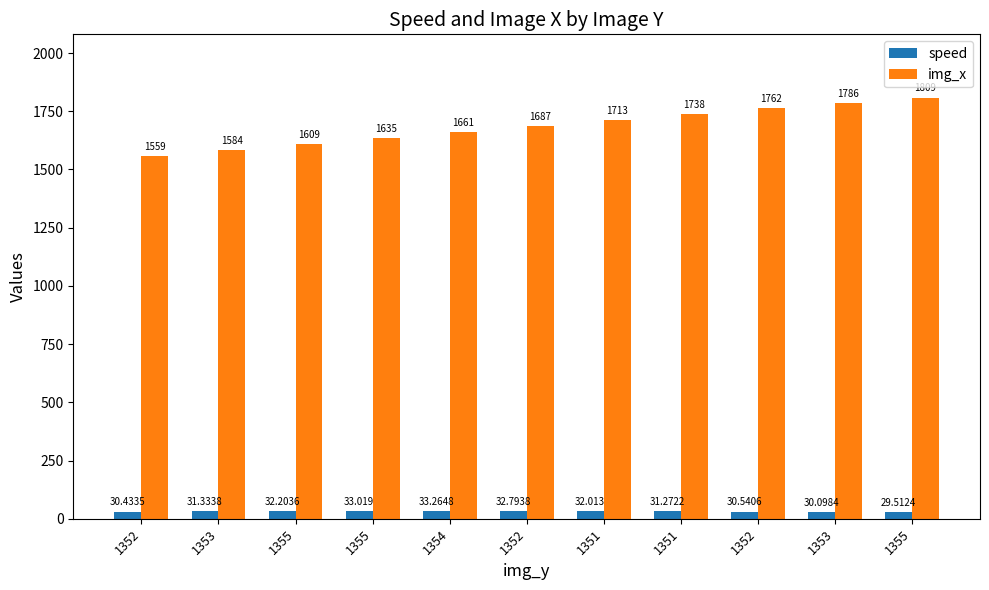

What is the sum of all img_x values?

18543.0